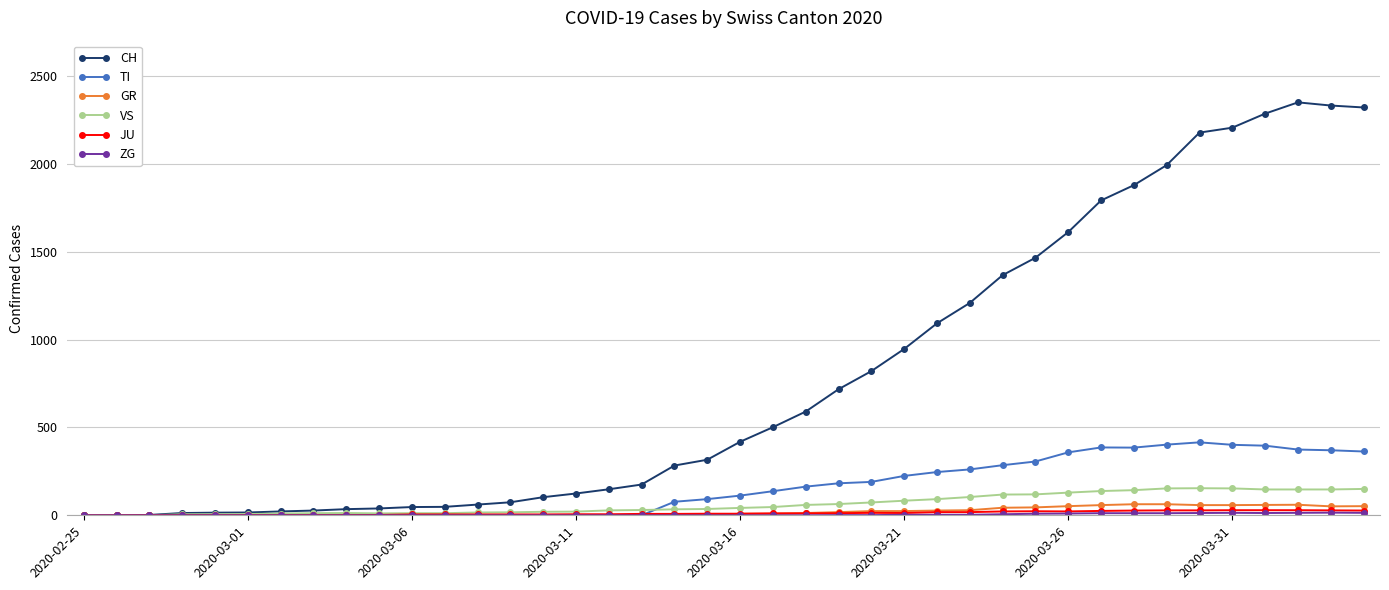

What is the sum of all JU values?

494